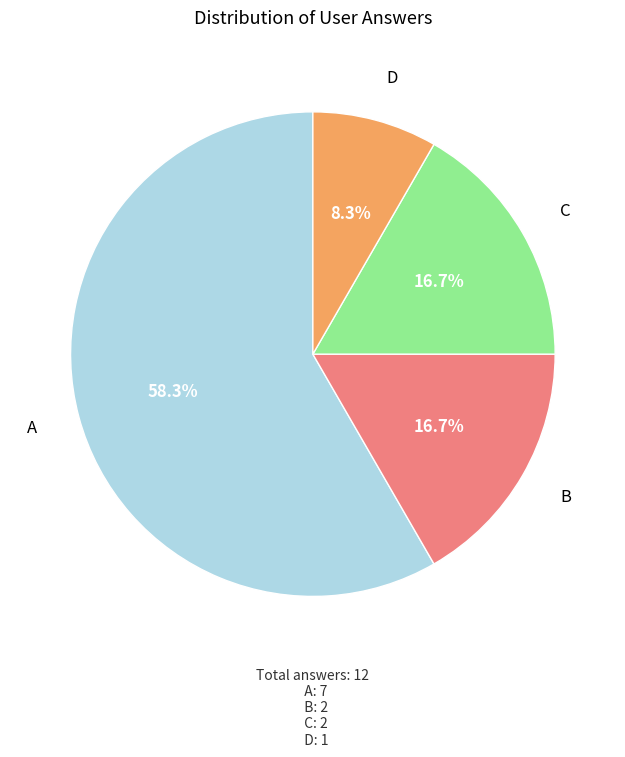

Is there a majority slice in this chart?

Yes